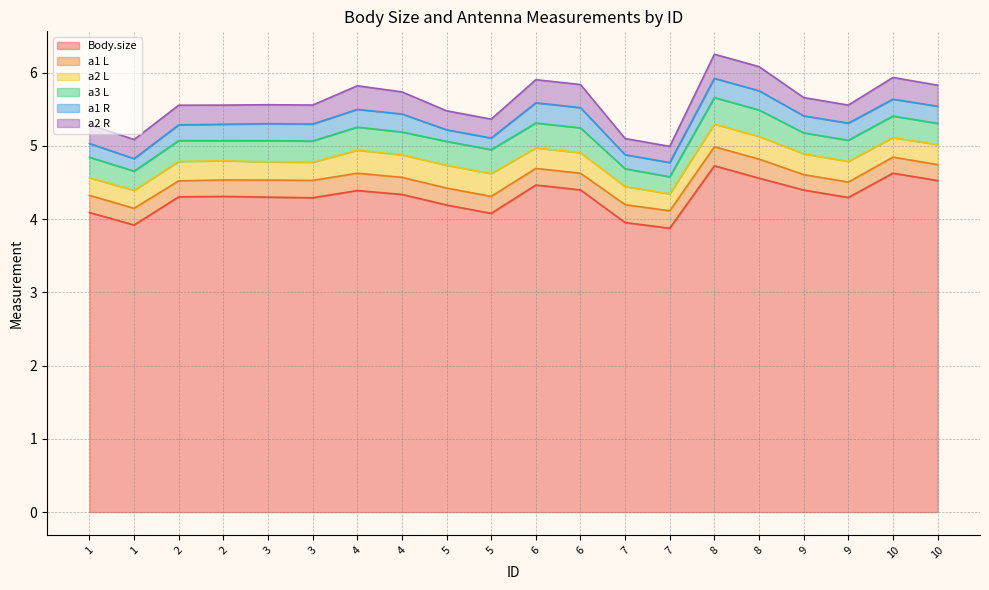

What are all the series names shown in the legend?

Body.size, a1 L, a2 L, a3 L, a1 R, a2 R